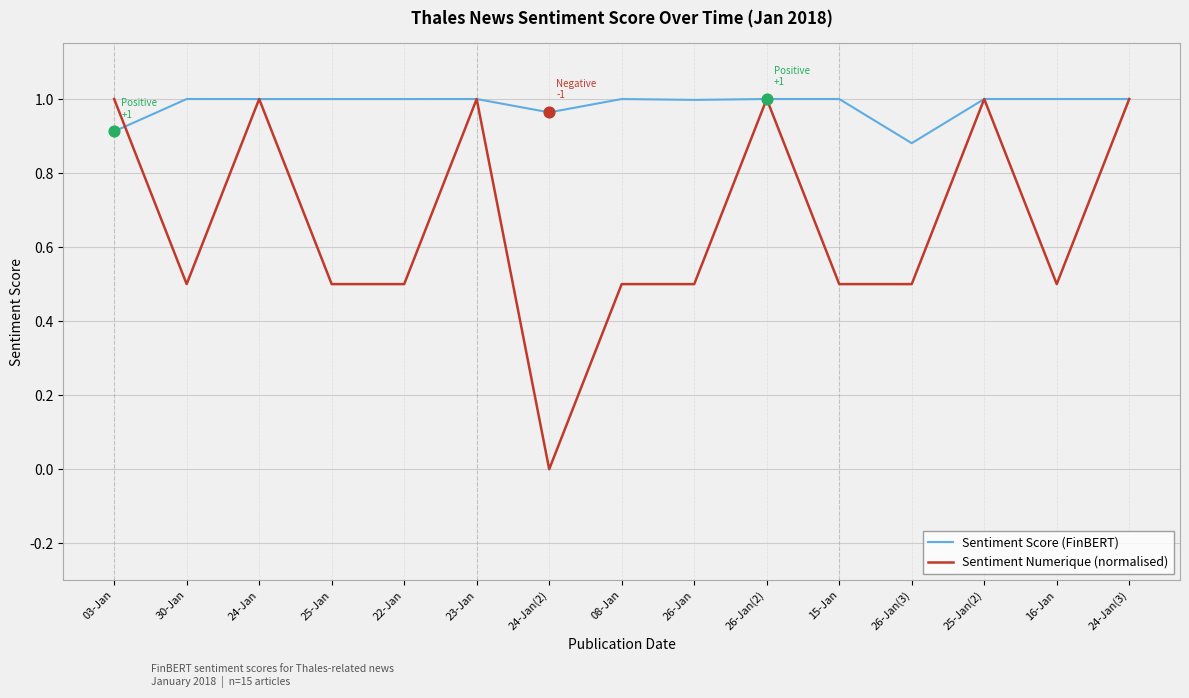

Which series has the largest total across all categories?

Sentiment Score (FinBERT)